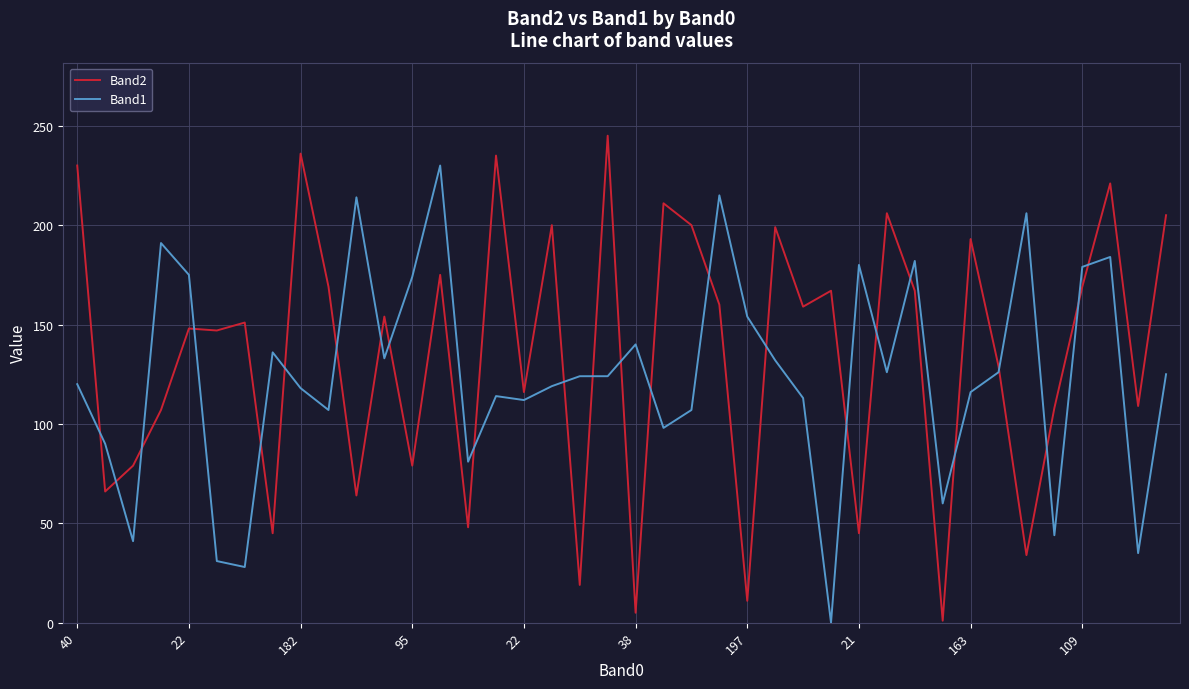

True or false: Band2 and Band1 intersect in this chart.

True